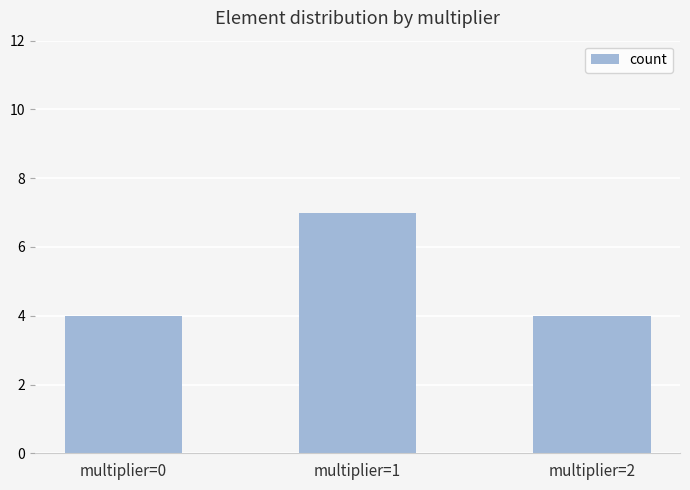

What is the value of the 3rd bar from the left?

4